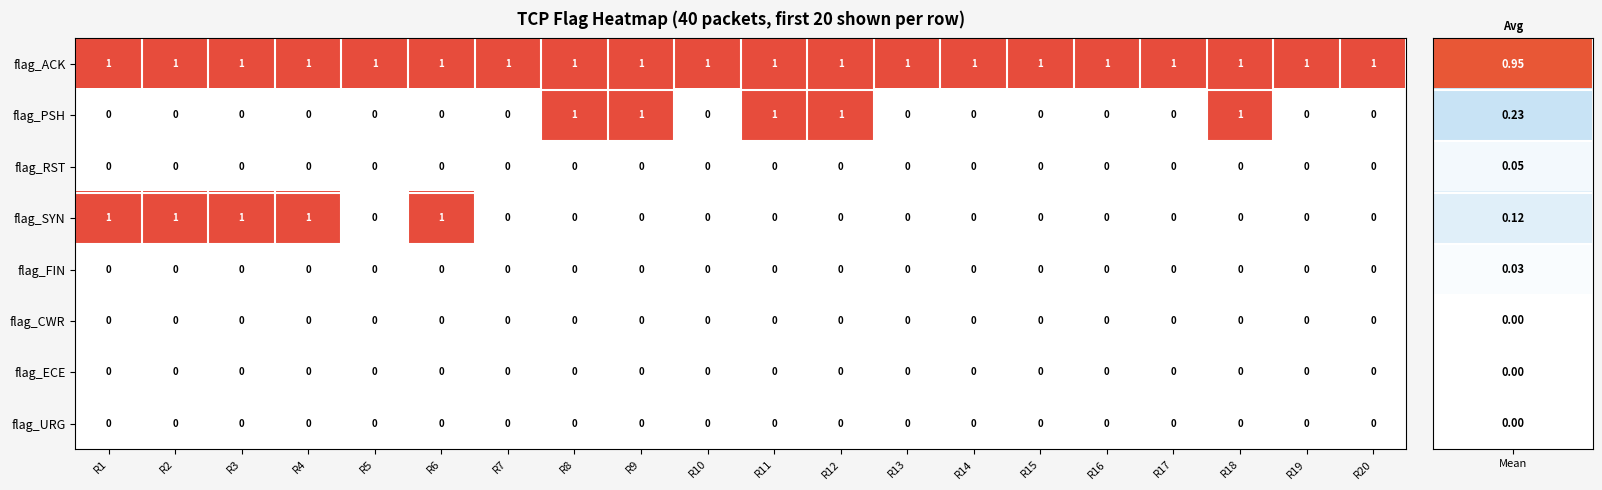

What is the total value across all series at R7?

1